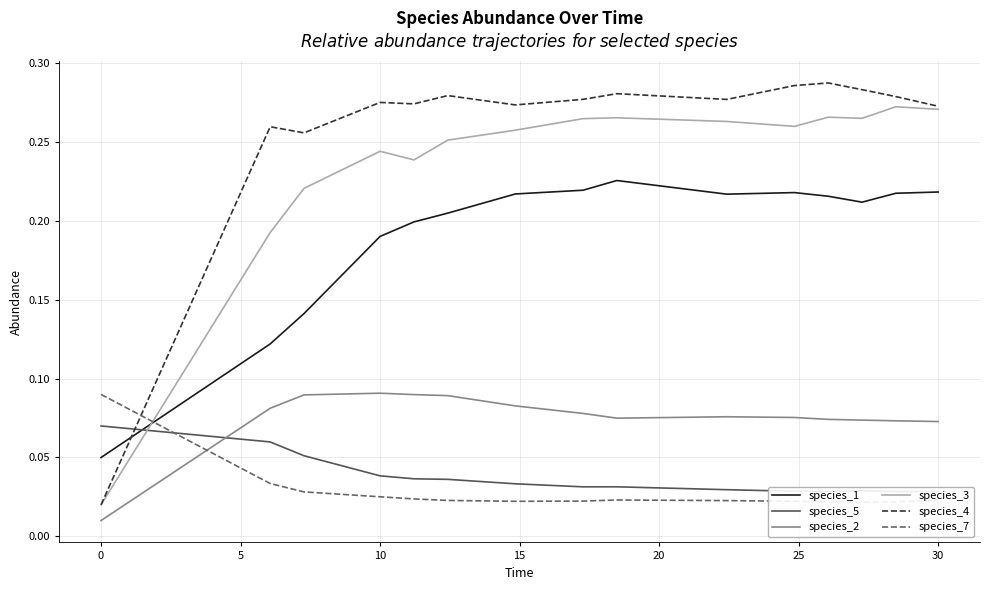

True or false: species_3 and species_2 cross at least once.

False